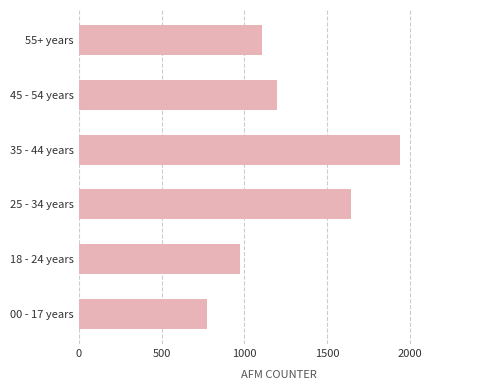

Read the value at 45 - 54 years, to the nearest 100.

1200